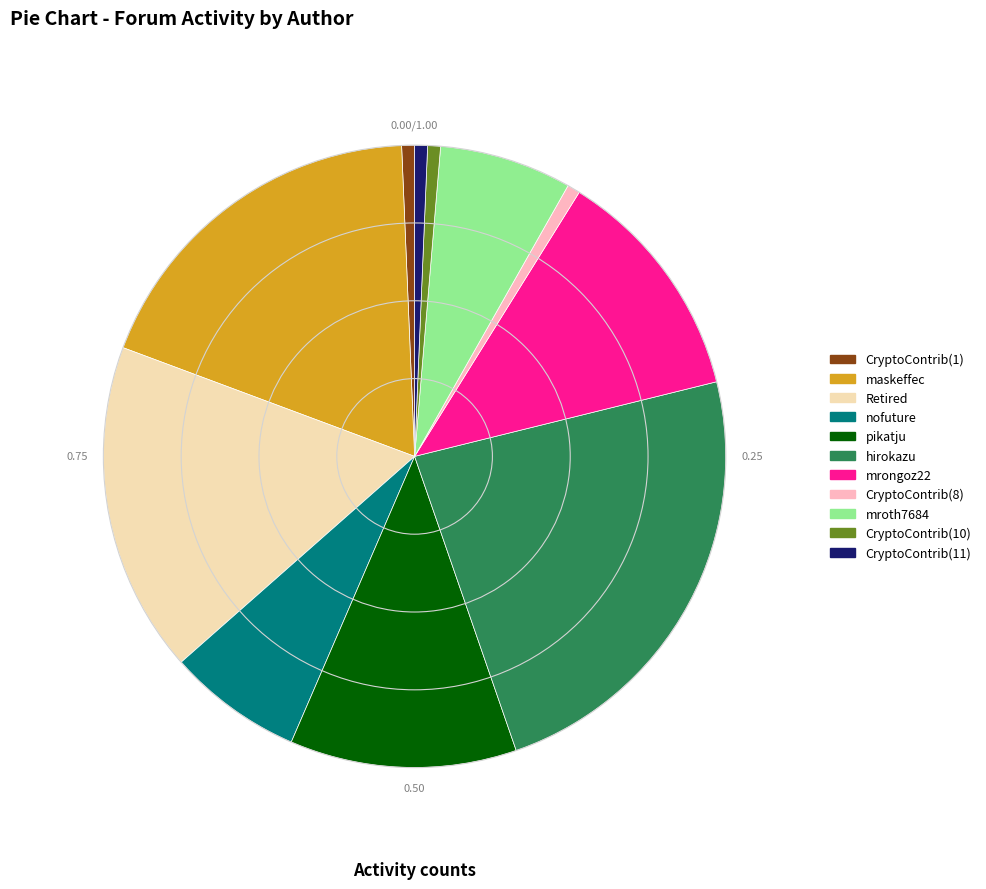

Which category has the biggest portion of the pie?

hirokazu